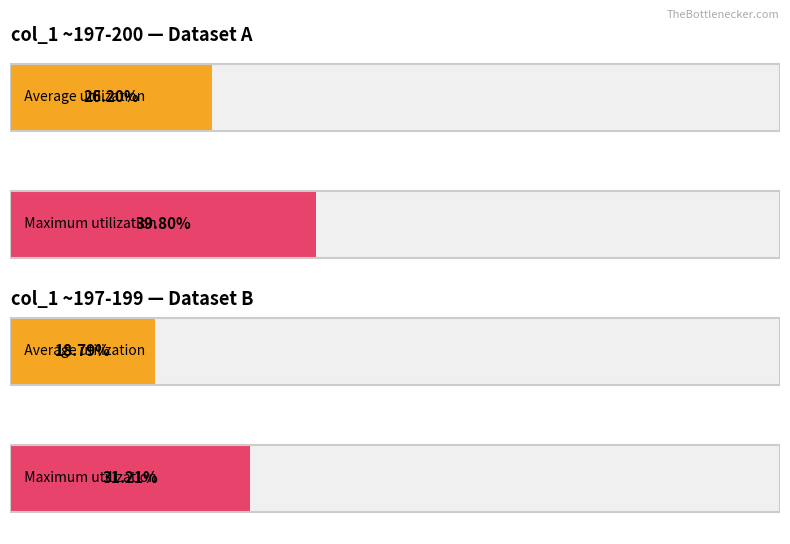

Is it true that Average utilization equals 18.9 at 198?

False